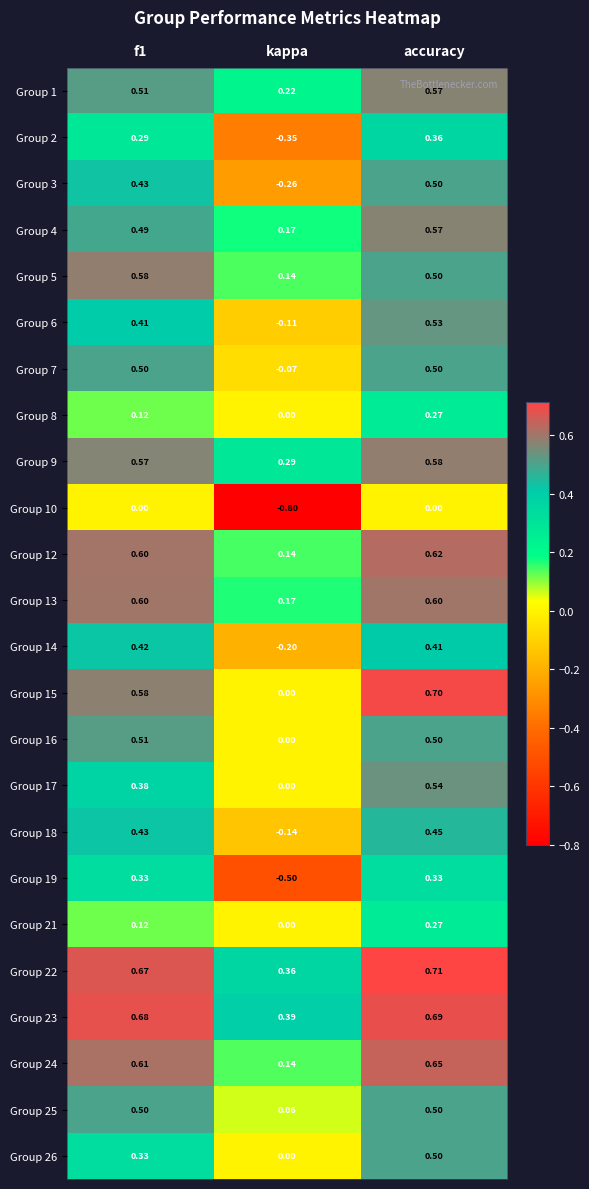

Which label corresponds to the largest value in the chart?

accuracy